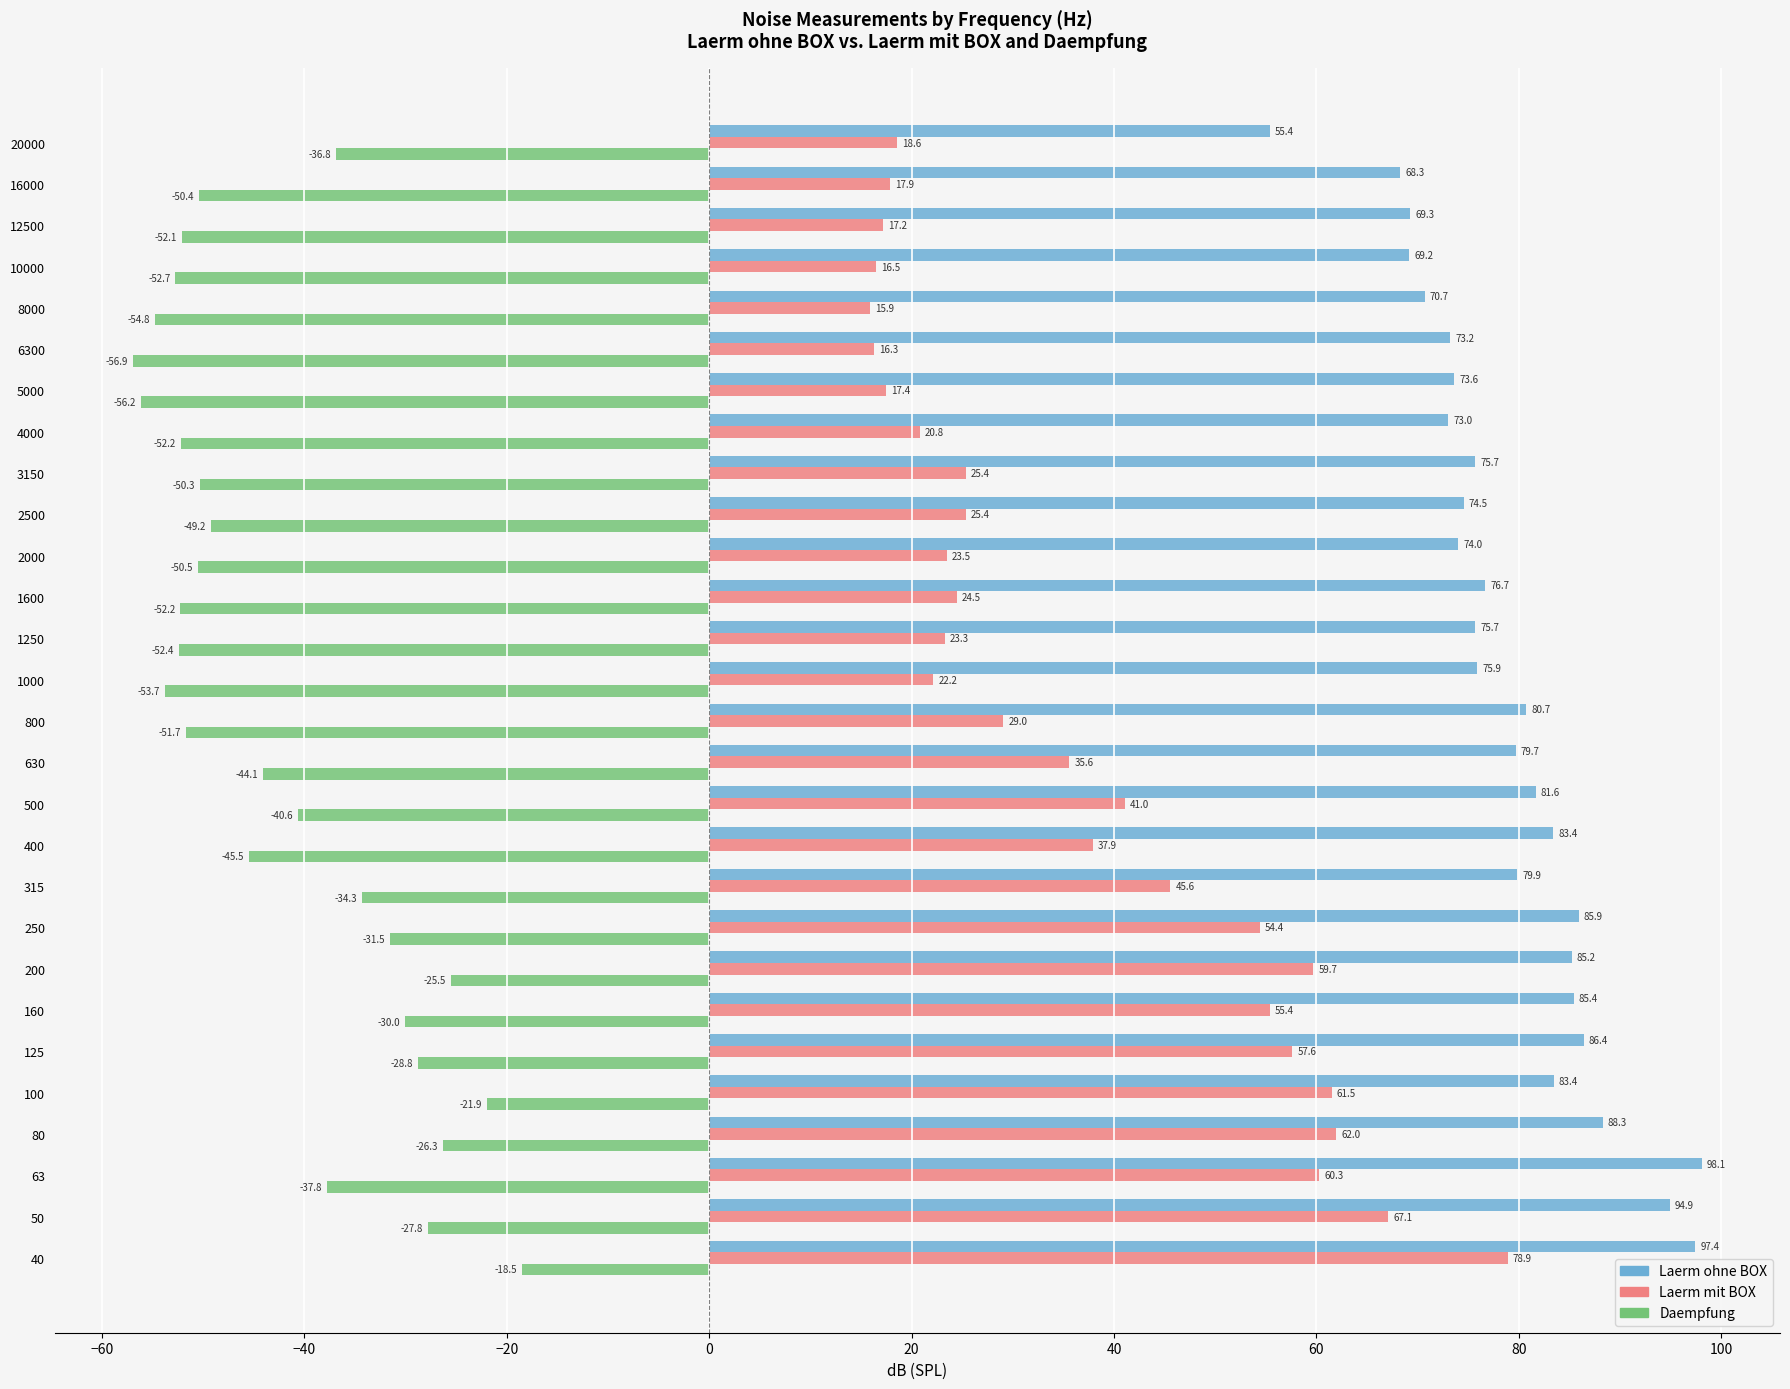

What is the difference between the second highest and minimum values in the Daempfung series?

35.0